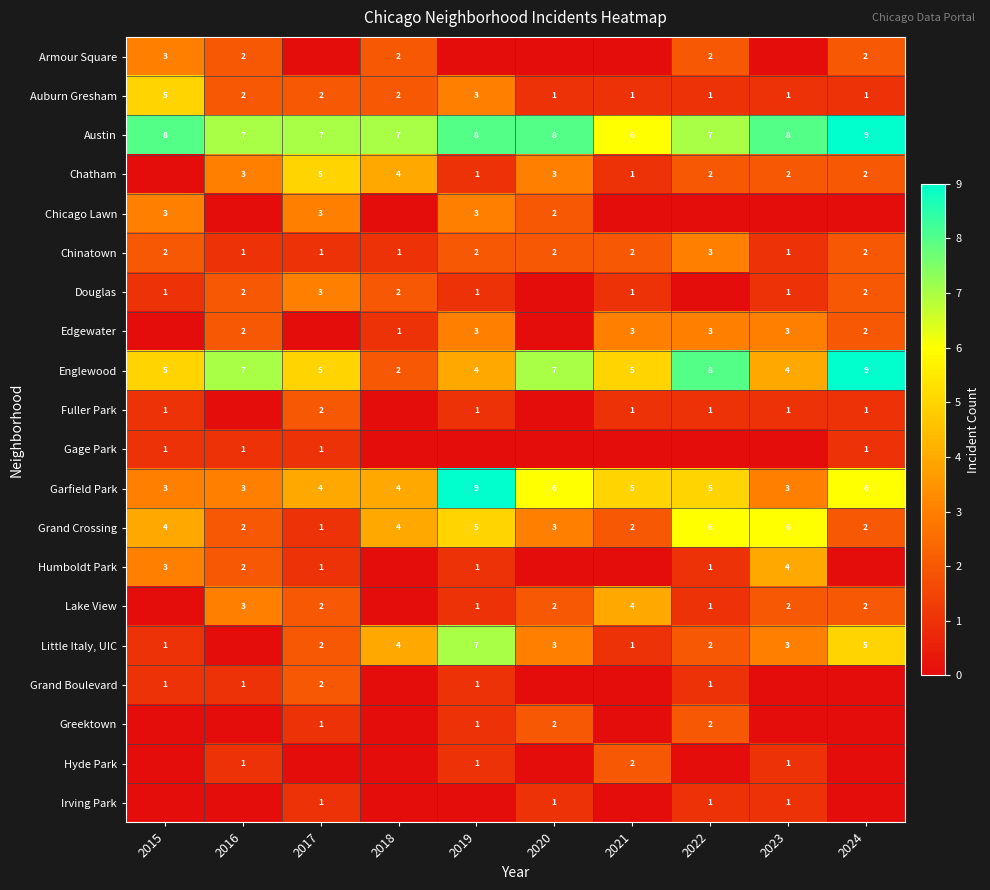

Is the value of Chatham at 2018 greater than the value of Austin at 2019?

No